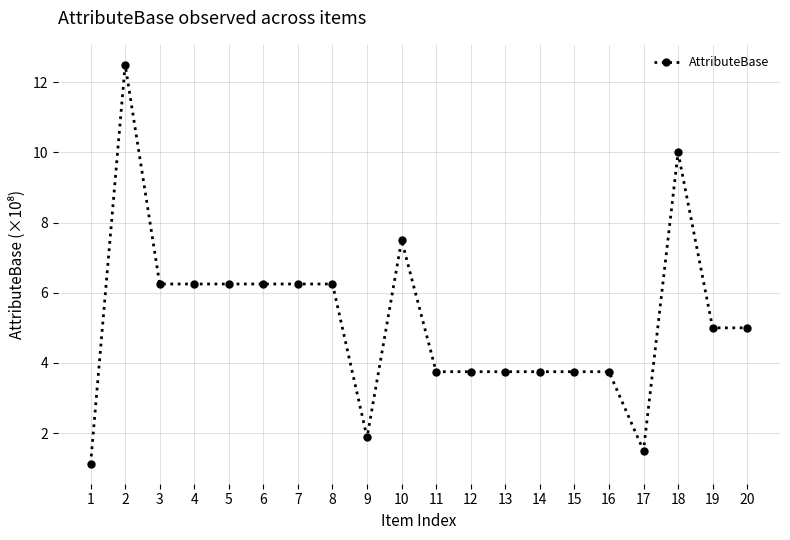

True or false: there are more than 1 points higher than both neighbors.

True